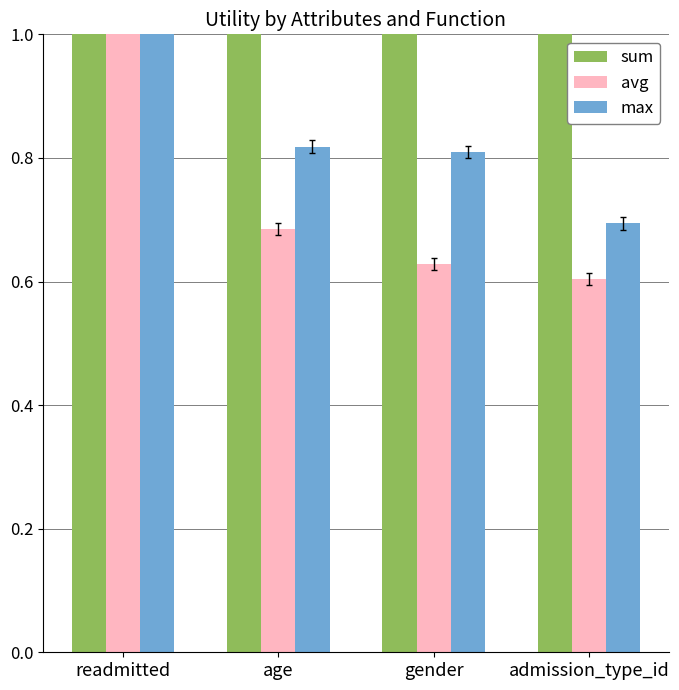

Reading left to right, list all the values displayed in this chart.

sum: 1.4	1.4	1.4	1.4
avg: 1.4	0.7	0.6	0.6
max: 1.4	0.8	0.8	0.7